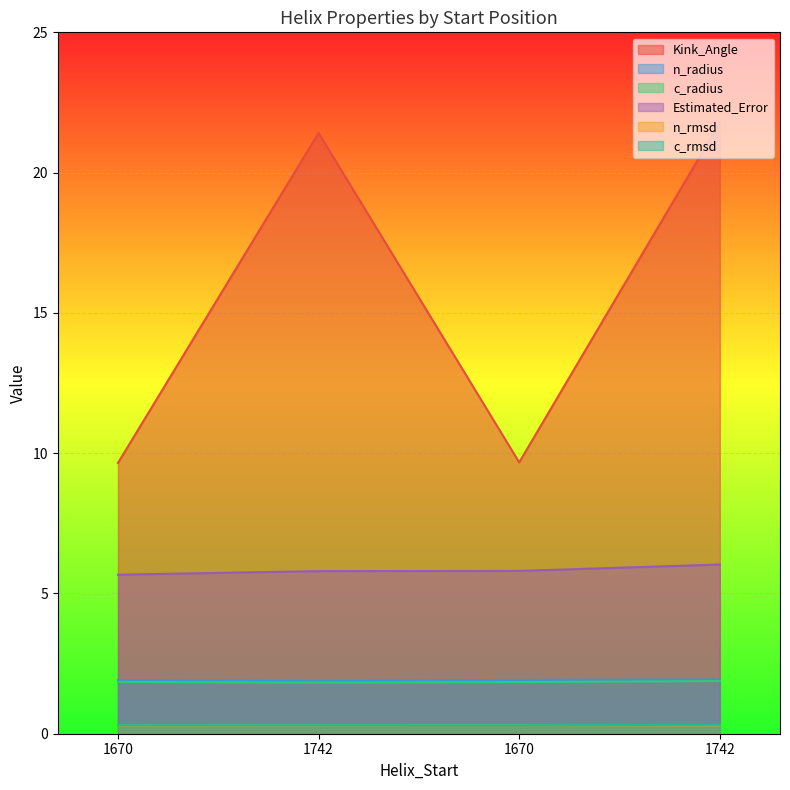

In Kink_Angle, how many points are lower than both neighbors (excluding endpoints)?

1